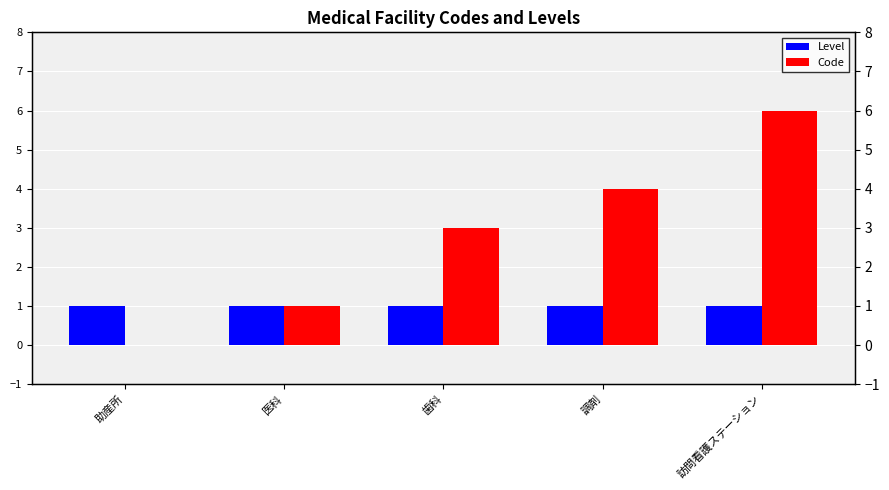

What is the maximum value for Level?

1